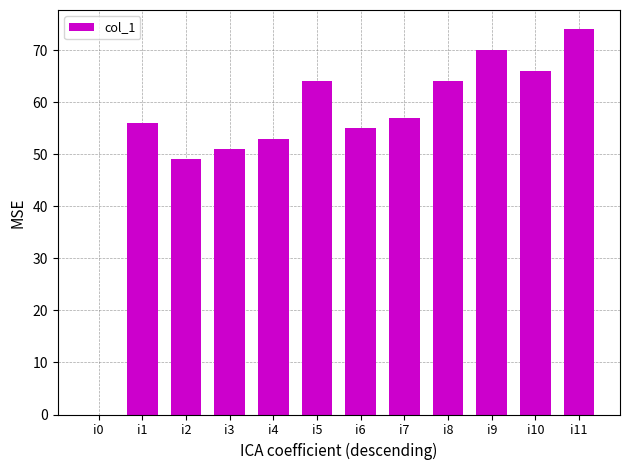

True or false: the data shows 53 at i4.

True